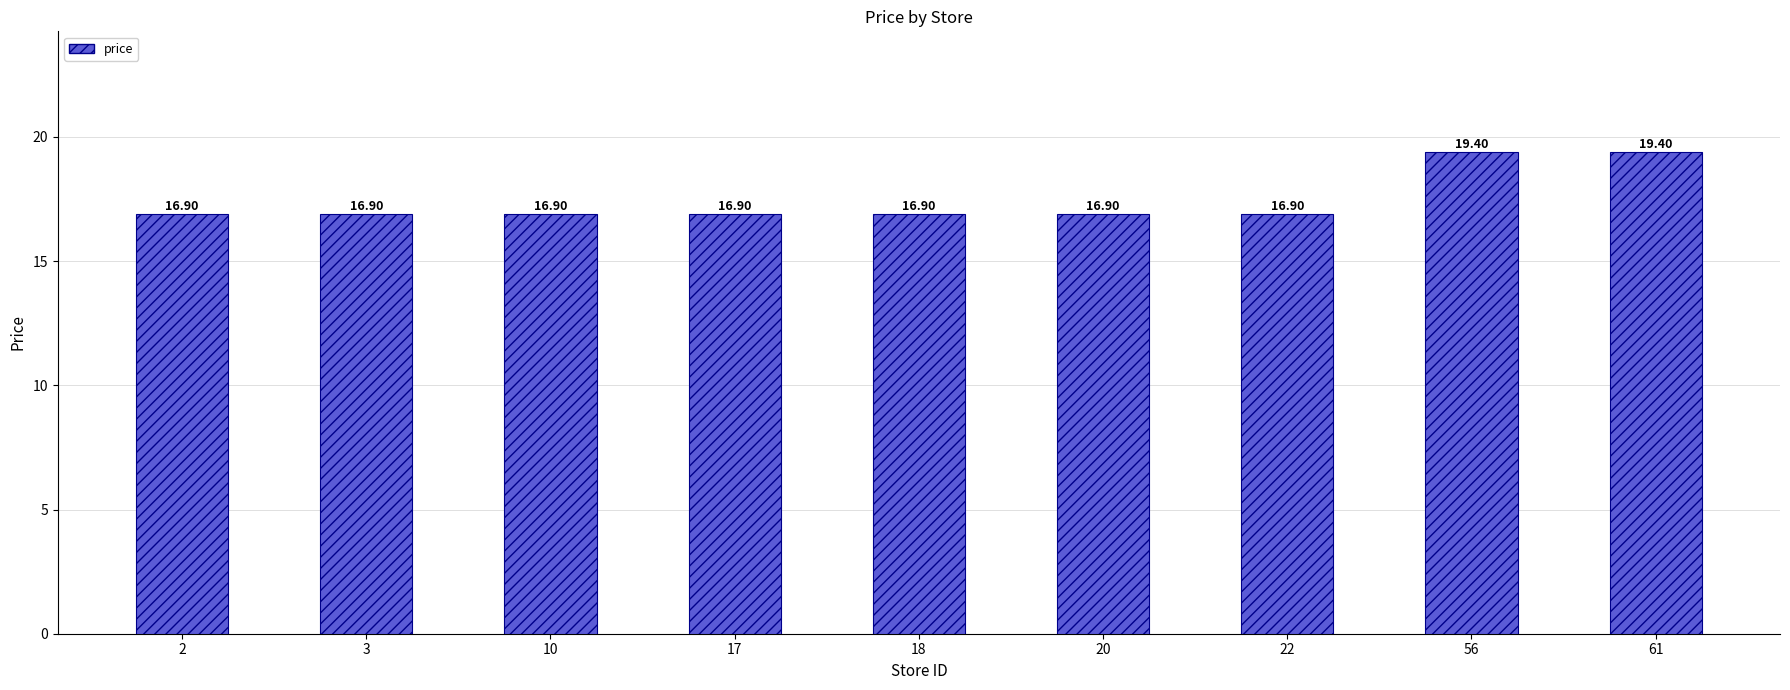

Approximately how many times larger is the value at 3 compared to 17?

1.0